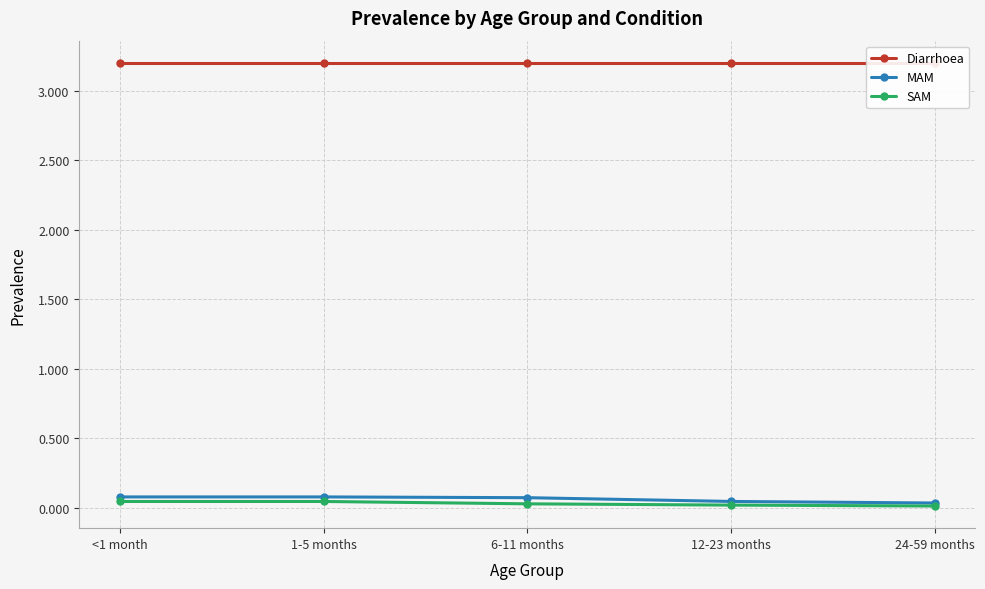

Reading left to right, transcribe all the data shown in this chart.

Diarrhoea: <1 month=3.2	1-5 months=3.2	6-11 months=3.2	12-23 months=3.2	24-59 months=3.2
MAM: <1 month=0.1	1-5 months=0.1	6-11 months=0.1	12-23 months=0.0	24-59 months=0.0
SAM: <1 month=0.0	1-5 months=0.0	6-11 months=0.0	12-23 months=0.0	24-59 months=0.0